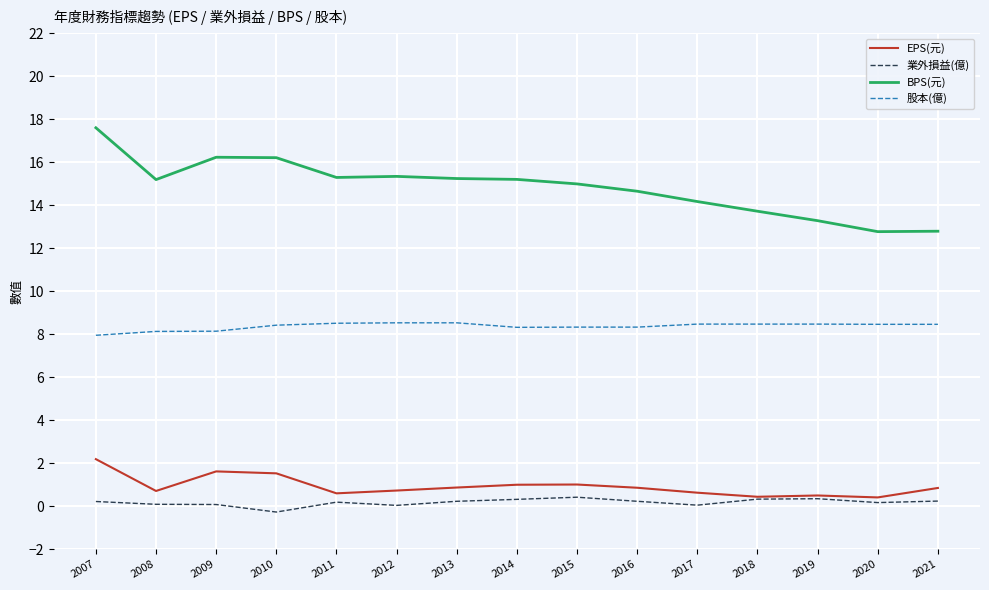

Which series has the largest range (max minus min)?

BPS(元)